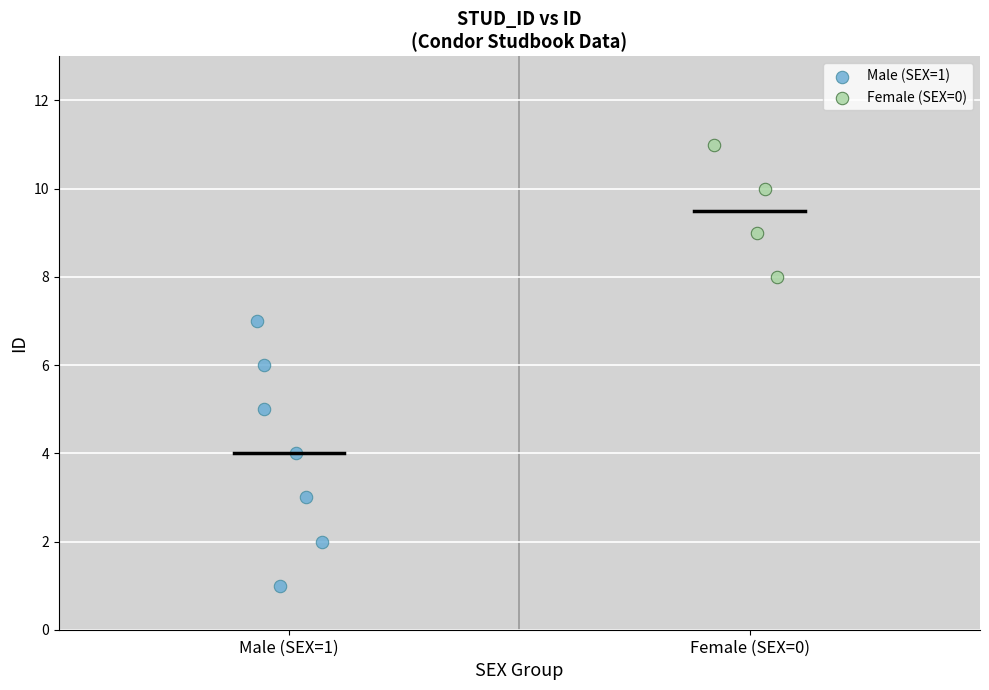

Which series contains the highest Y value?

Female (SEX=0)